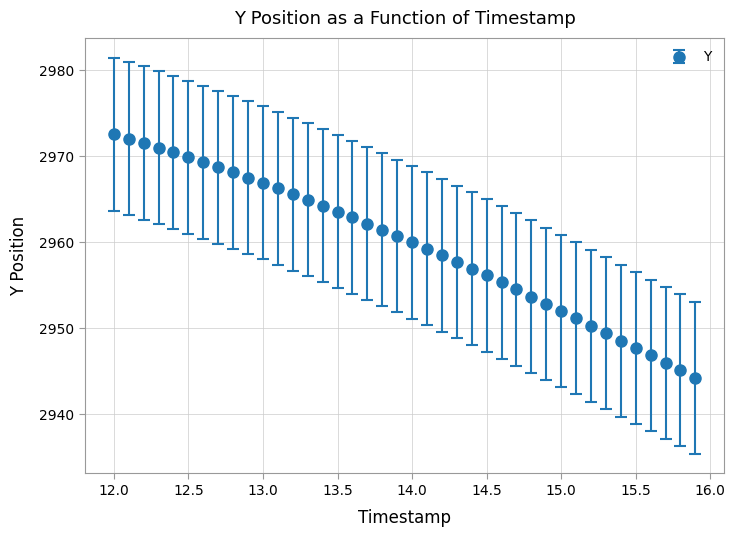

What is the difference between the maximum and minimum values?

28.3